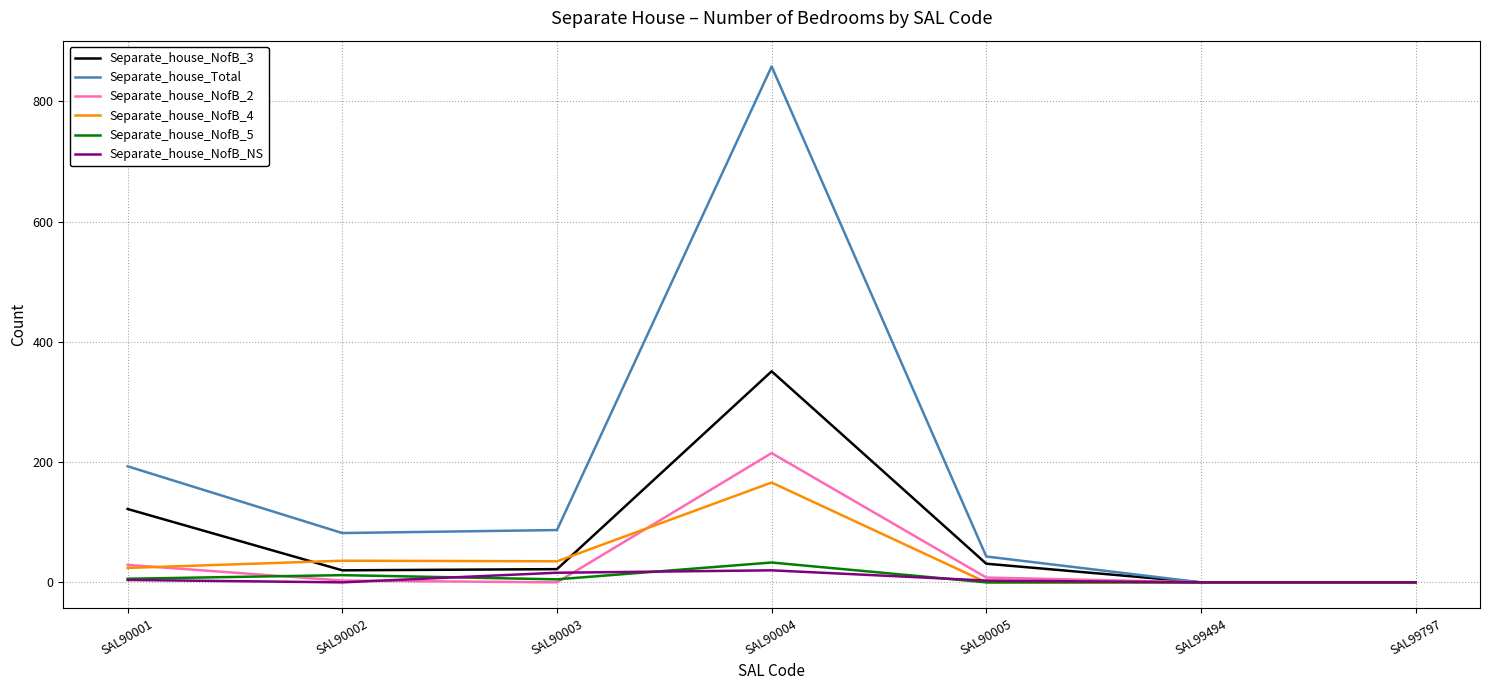

At how many categories does at least one series exceed 645?

1